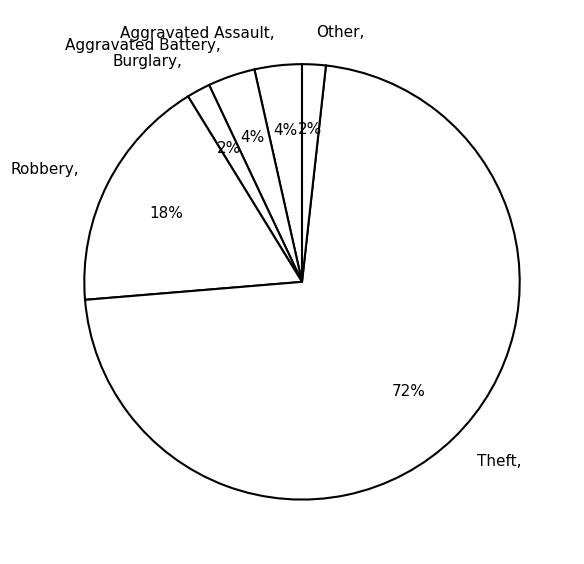

Between Other and Theft, which is larger?

Theft